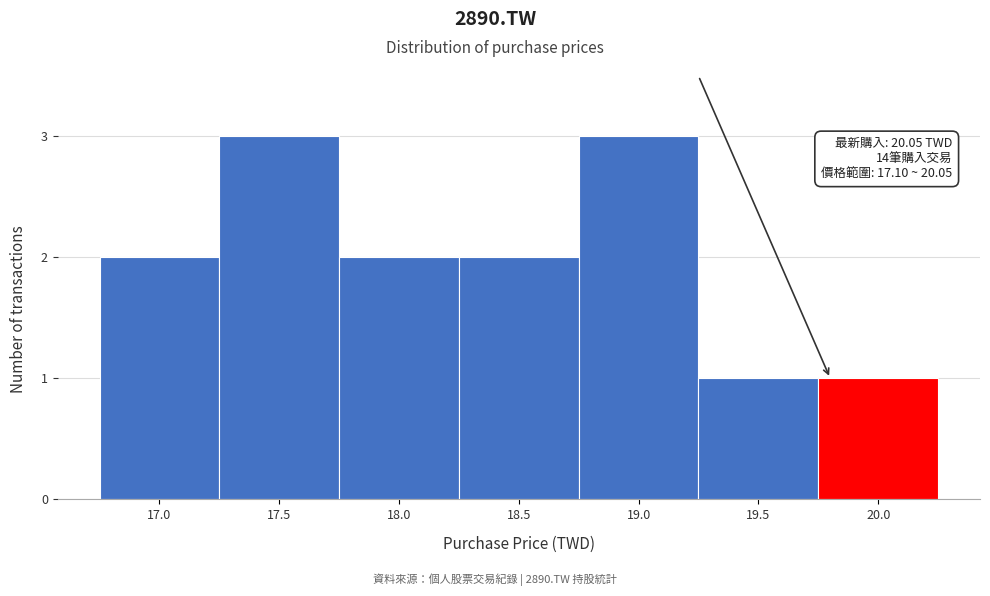

Reading left to right, what are all the values shown in this chart?

17.0=2	17.5=3	18.0=2	18.5=2	19.0=3	19.5=1	20.0=1